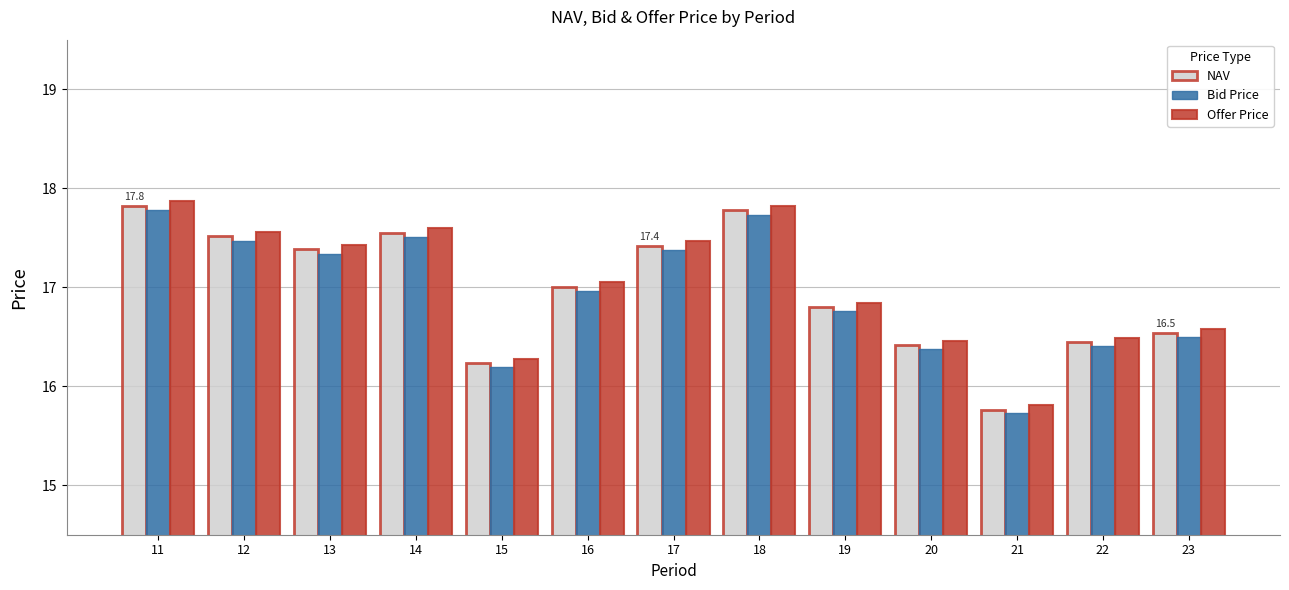

Rank the series by their average value, from highest to lowest.

Offer Price, NAV, Bid Price